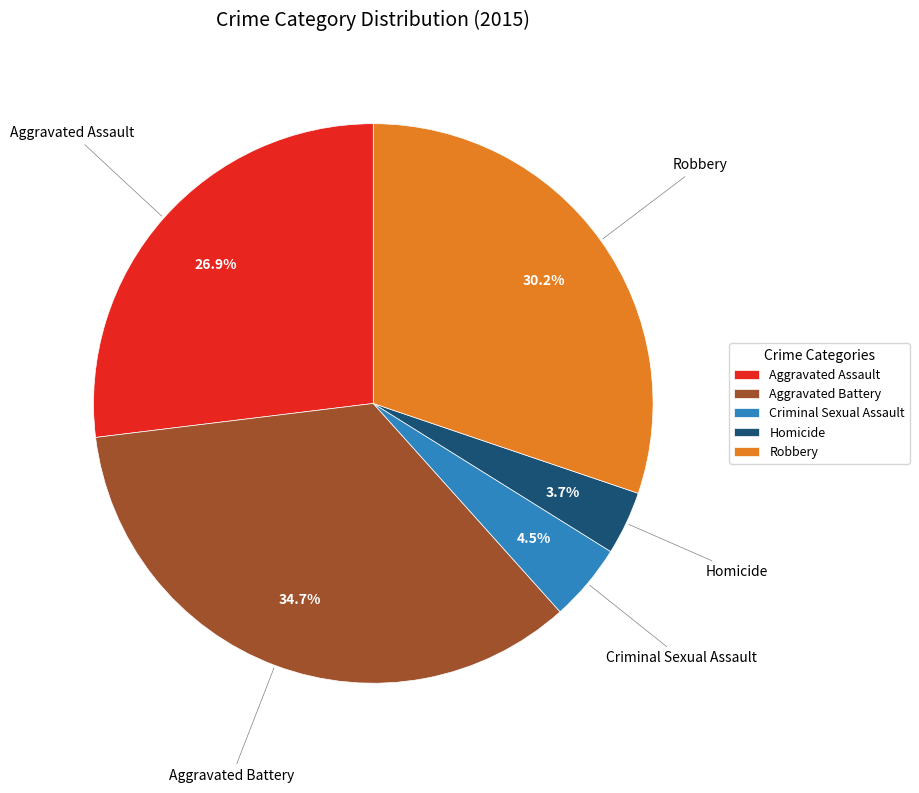

Combined, do Robbery and Homicide account for over 50%?

No